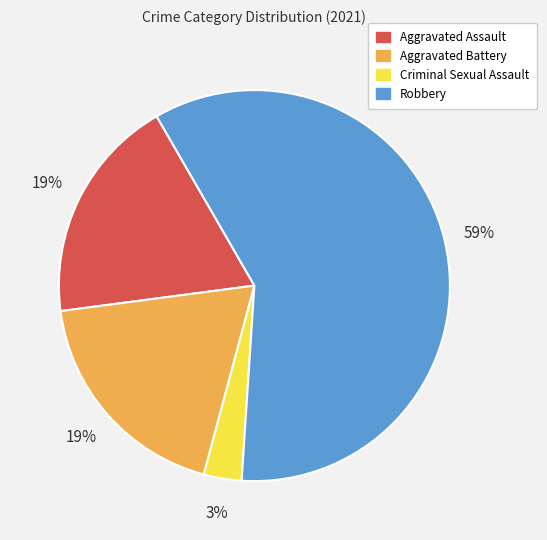

Which slice is the smallest?

Criminal Sexual Assault